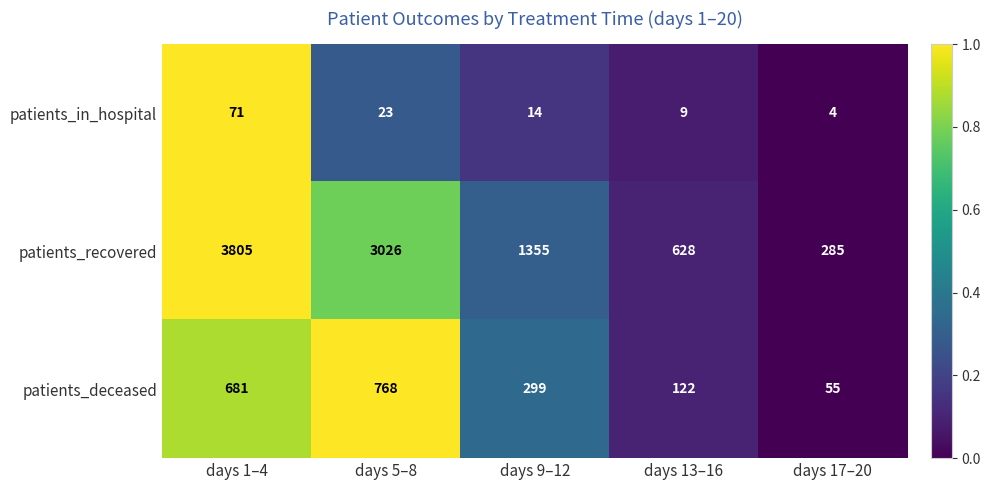

Which label corresponds to the smallest value in the chart?

days 17–20